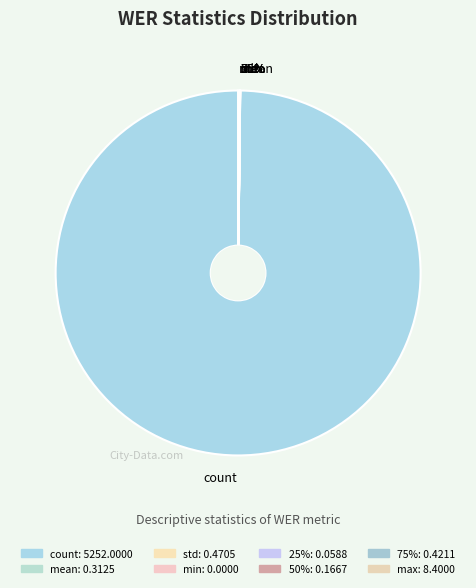

The 75% slice represents 0% of the pie. True or false?

True